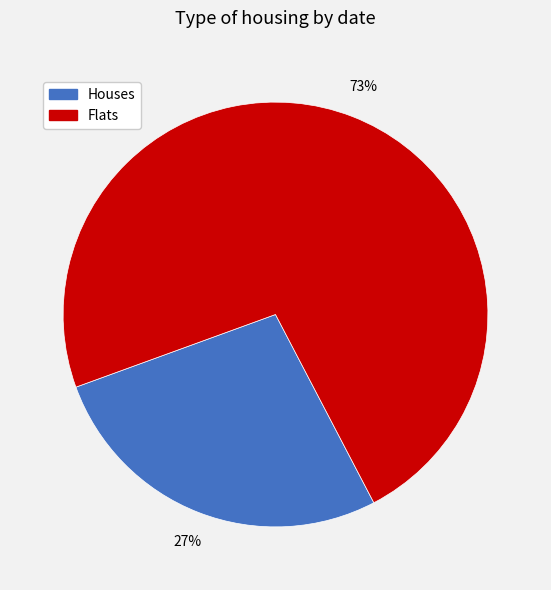

What is the largest slice in the pie chart?

Flats